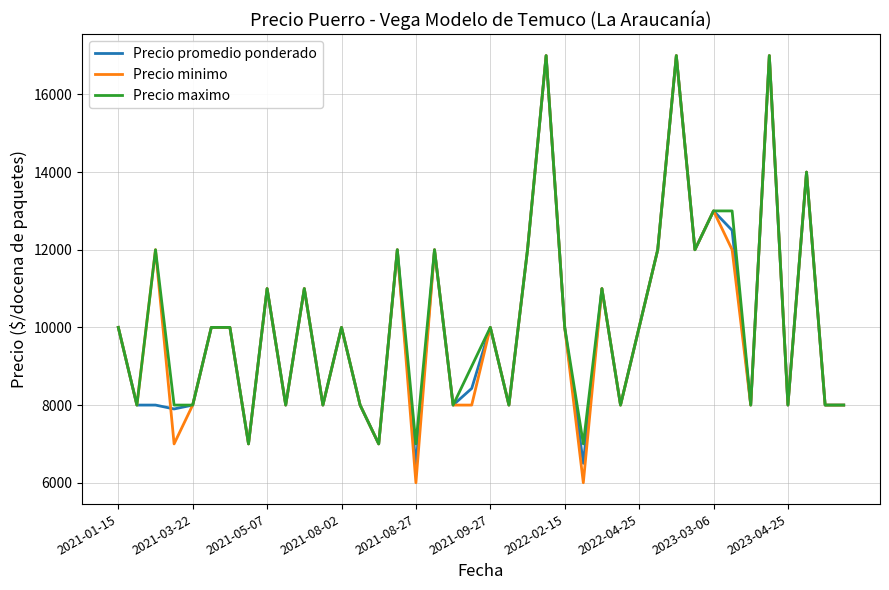

Which series has the largest range (max minus min)?

Precio minimo